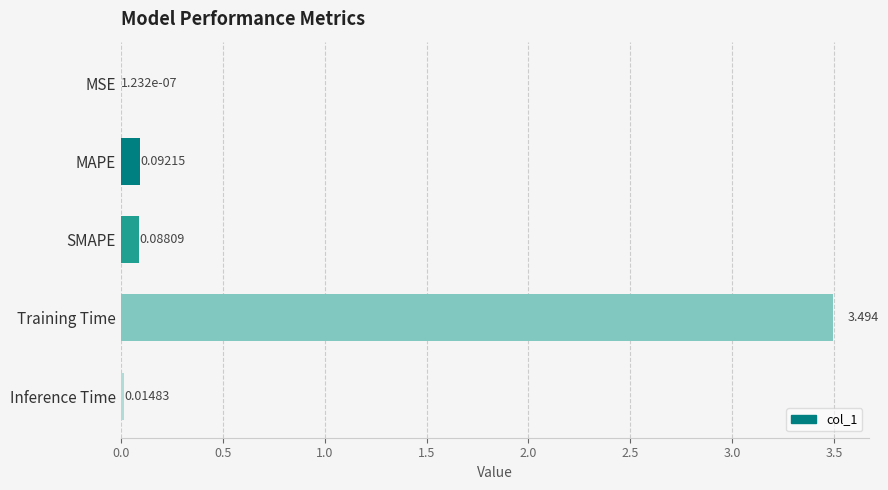

Where is the data nearest to the value 1?

MAPE